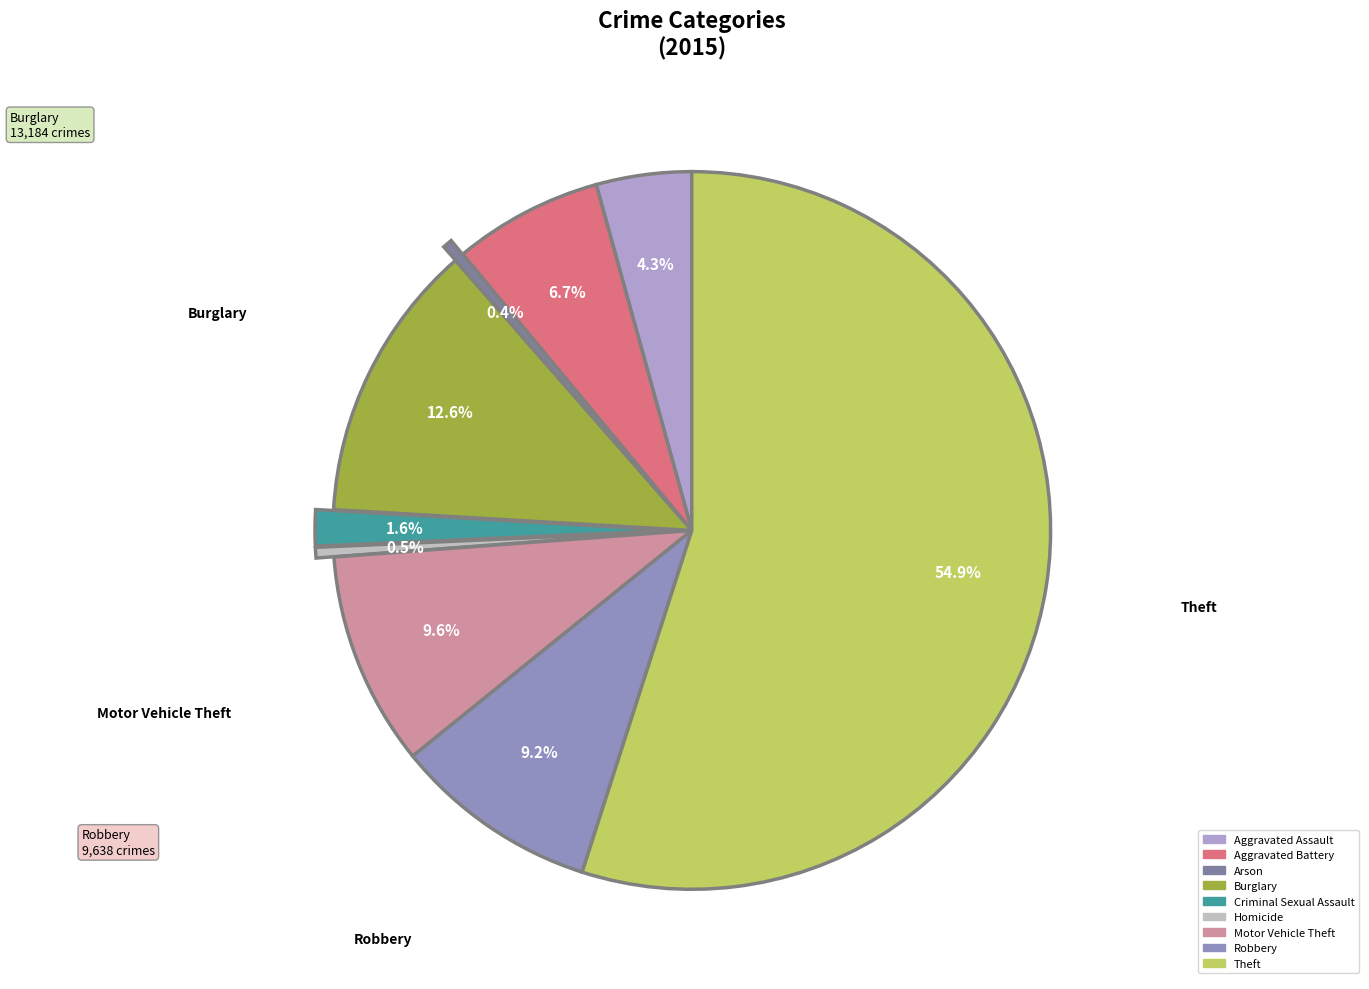

Approximately how many times larger is the value at Burglary compared to Arson?

29.4